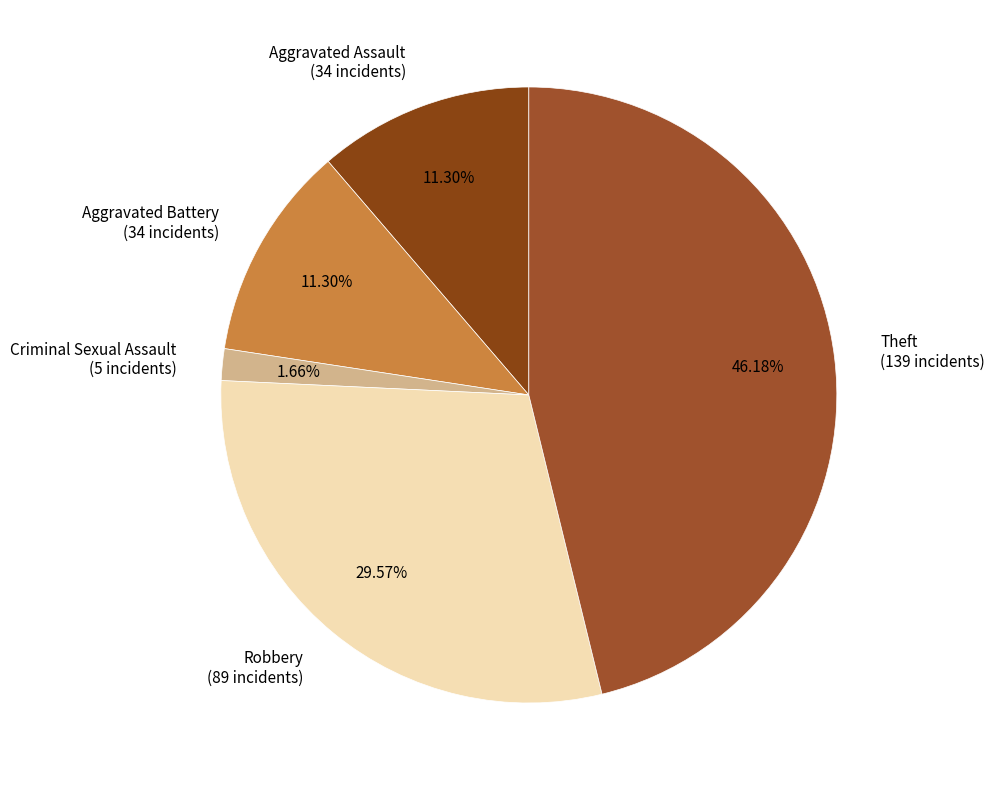

How many segments does this pie chart have?

5